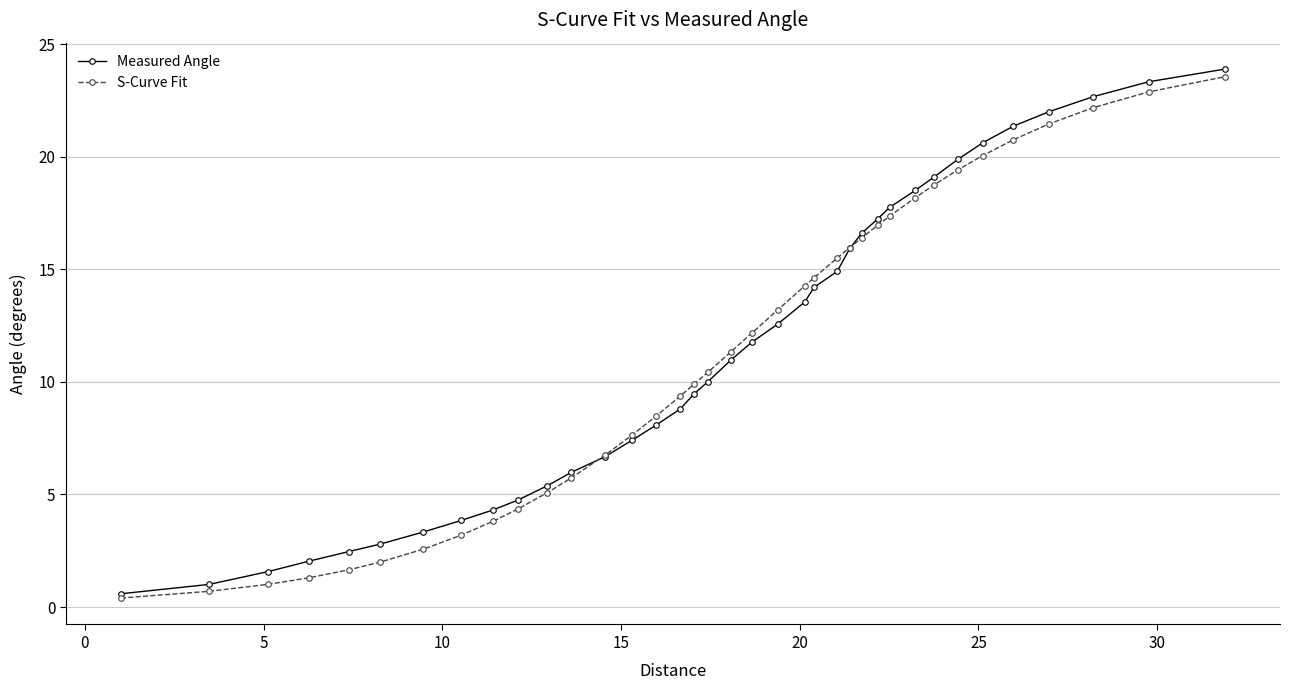

Reading left to right, transcribe all the data shown in this chart.

Measured Angle: 0.6	1.0	1.6	2.0	2.5	2.8	3.3	3.8	4.3	4.7	5.4	6.0	6.7	7.4	8.1	8.8	9.5	10.0	11.0	11.8	12.6	13.5	14.2	14.9	15.9	16.6	17.2	17.7	18.5	19.1	19.9	20.6	21.3	22.0	22.7	23.3	23.9
S-Curve Fit: 0.4	0.7	1.0	1.3	1.7	2.0	2.6	3.2	3.8	4.4	5.1	5.7	6.7	7.6	8.5	9.4	9.9	10.4	11.3	12.2	13.2	14.3	14.6	15.5	16.0	16.4	17.0	17.4	18.2	18.8	19.4	20.1	20.7	21.5	22.2	22.9	23.6